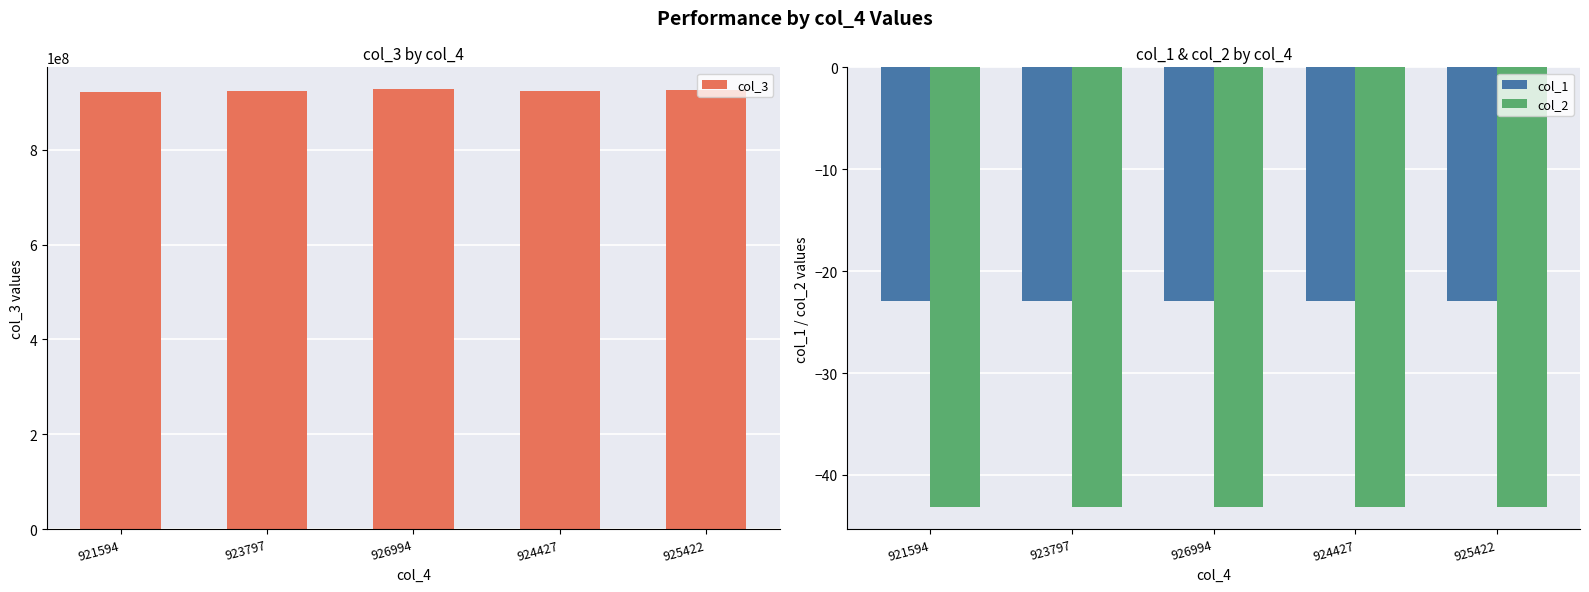

At which category is the sum across all series the highest?

926994